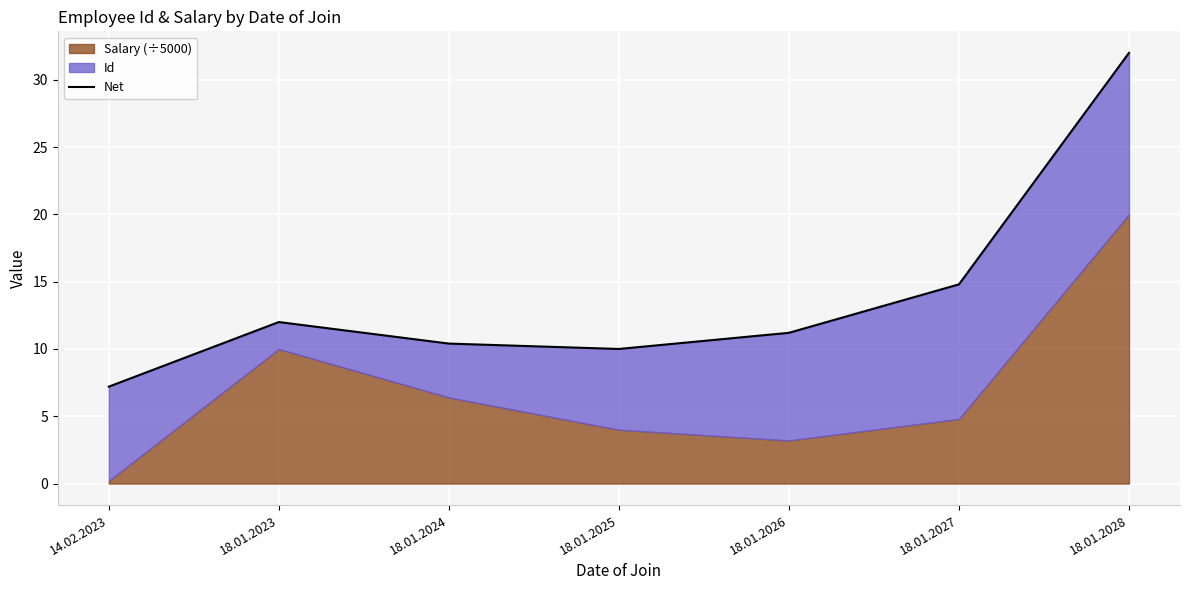

Between 18.01.2025 and 18.01.2026, which is larger?

18.01.2026